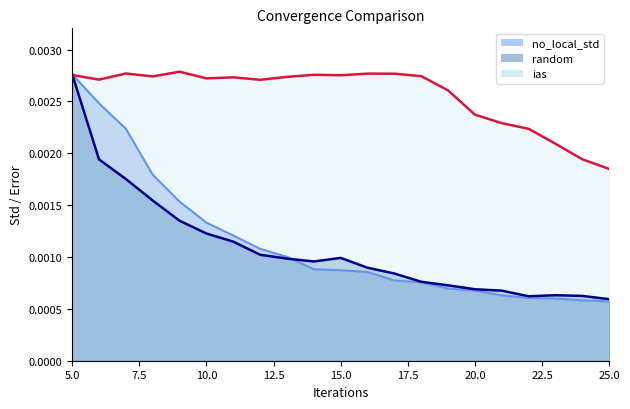

True or false: ias has more than 0 interior local peaks.

True